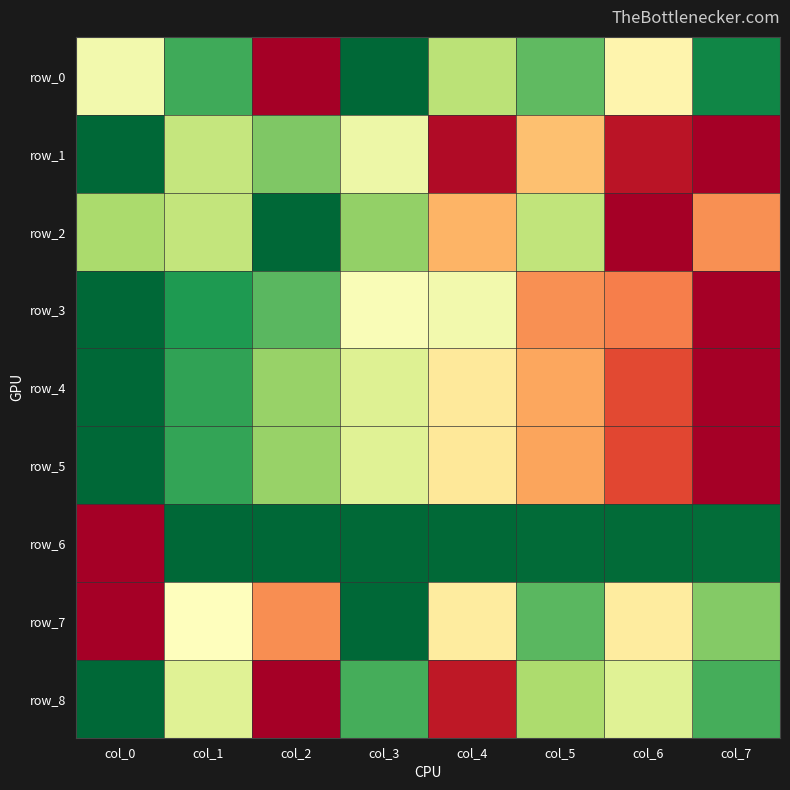

At col_6, list the series in order from largest to smallest.

row_6, row_8, row_0, row_7, row_3, row_4, row_5, row_1, row_2